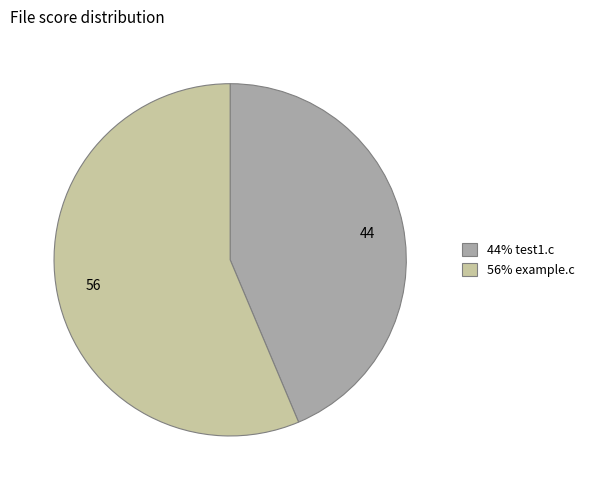

Is there a majority slice in this chart?

Yes